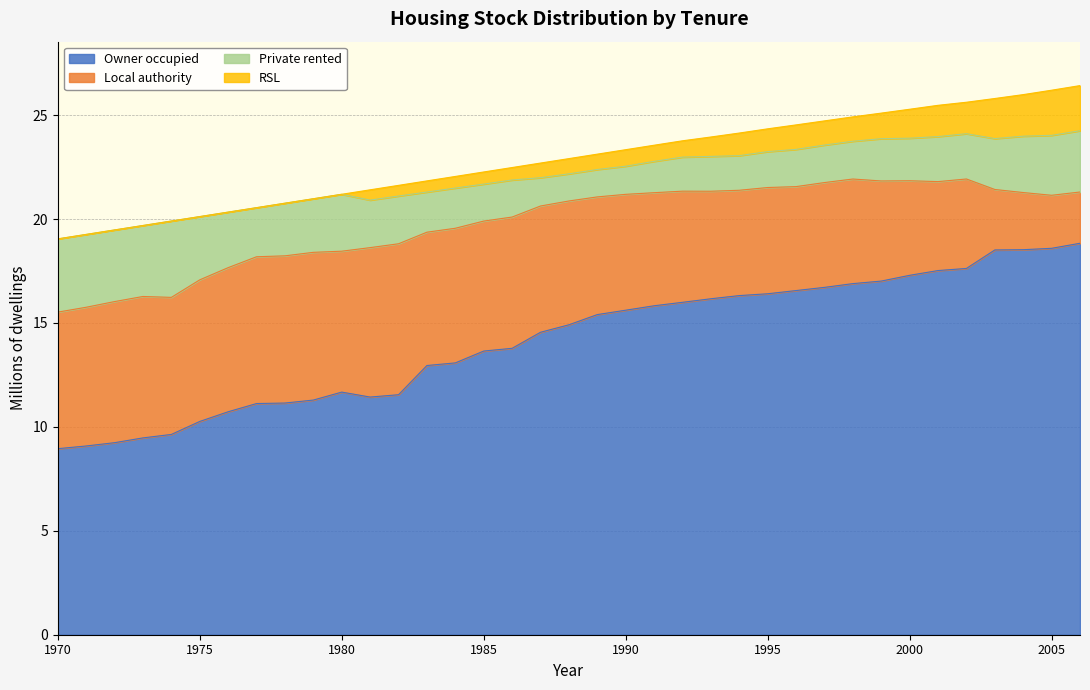

What is the difference between the Local authority values at 2003 and 1991?

2.5